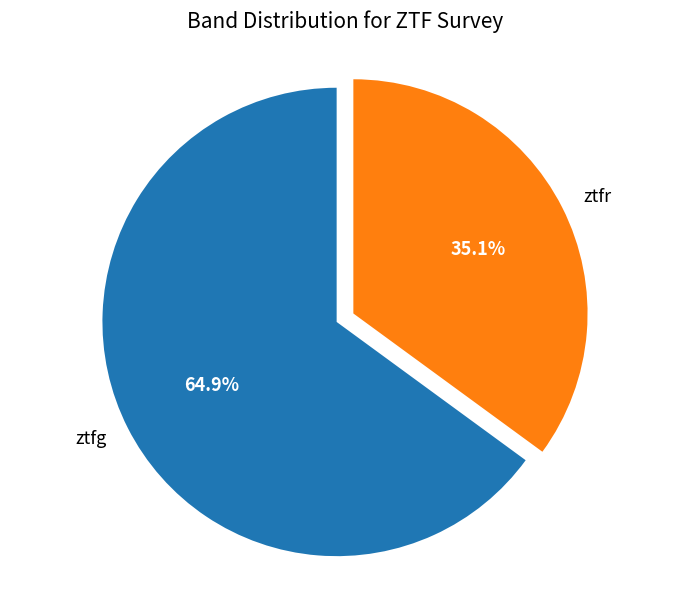

True or false: ztfg accounts for 65% of the total.

True